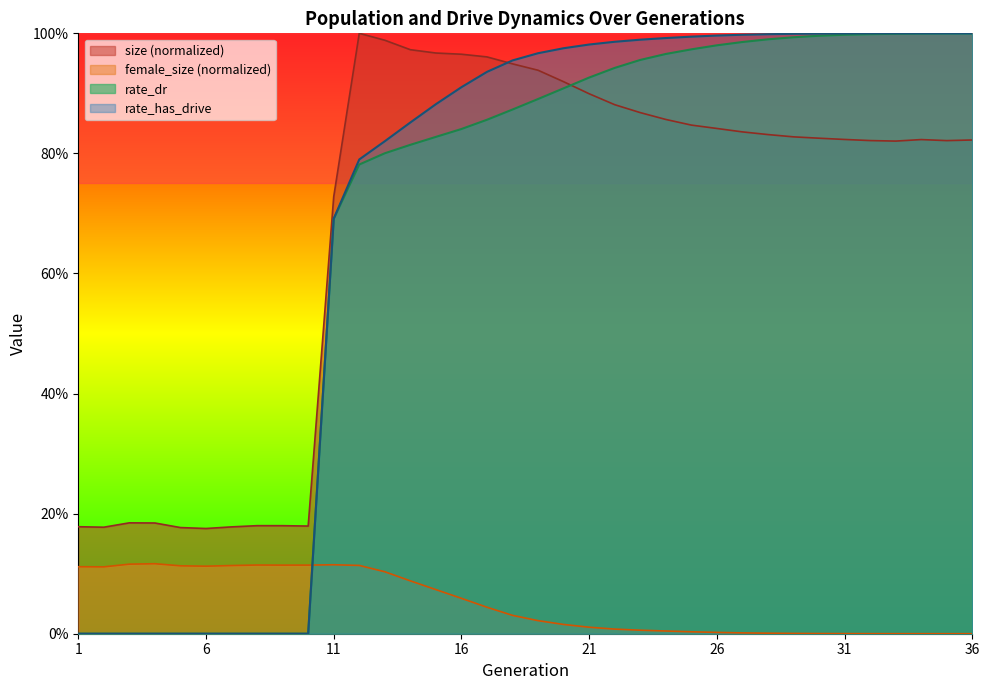

At which category is the sum across all series the highest?

34